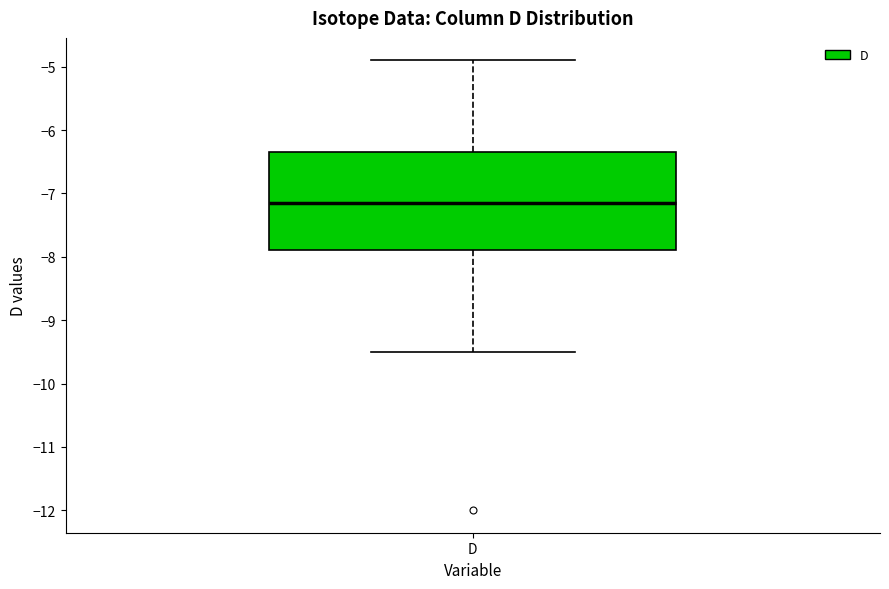

Read this box plot against the y-axis: the position of the median line, the range covered by the box, and the ends of both whiskers. The values are not printed on the chart, so give them approximately, as read against the axis.

median -7.1, box -7.9 to -6.3, whiskers -9.5 to -4.9